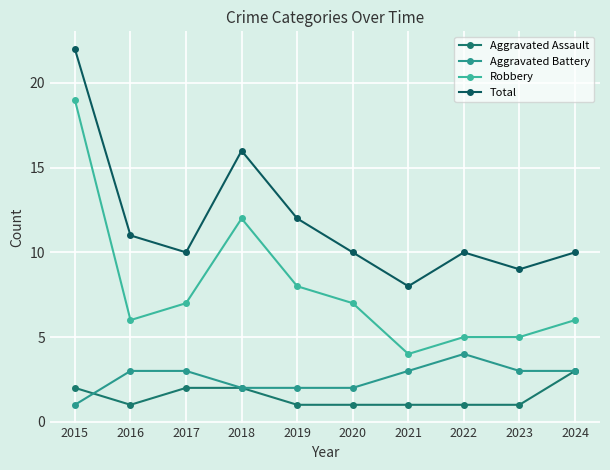

Is the value of Robbery at 2020 greater than the value of Aggravated Assault at 2019?

Yes